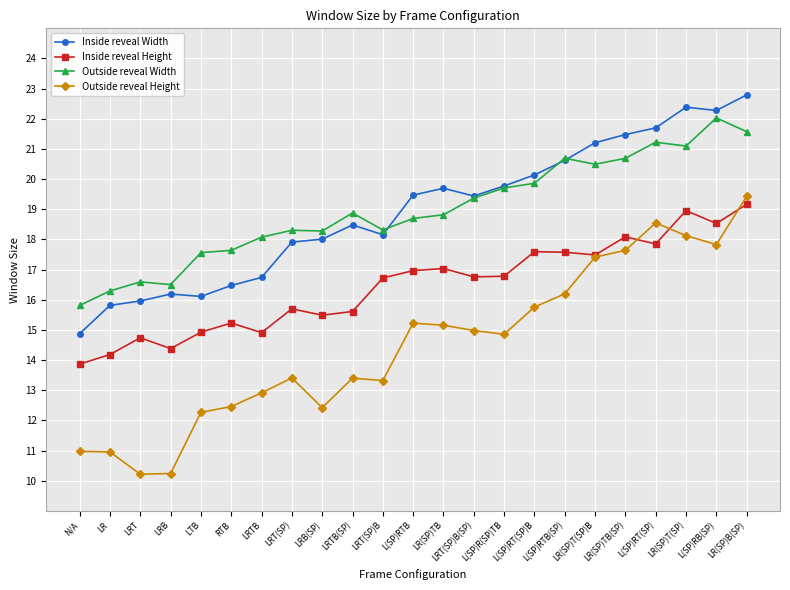

Where does the Outside reveal Height series first go above 14?

L(SP)RTB